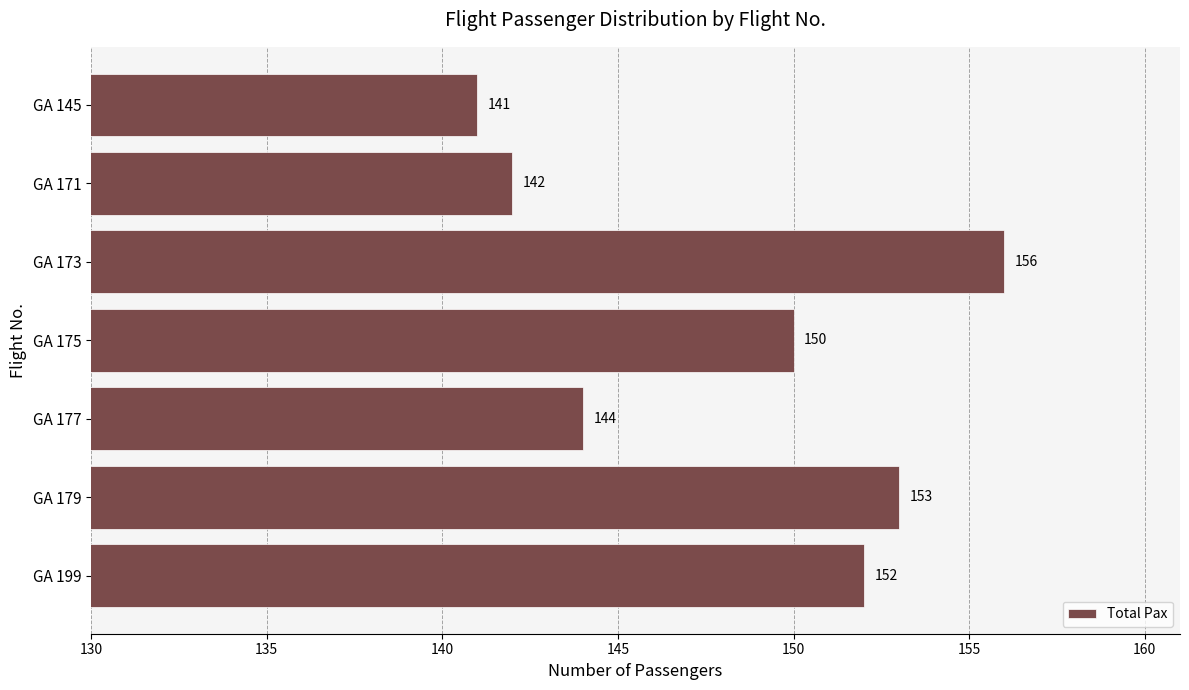

Rank the categories by value from lowest to highest.

GA 145, GA 171, GA 177, GA 175, GA 199, GA 179, GA 173